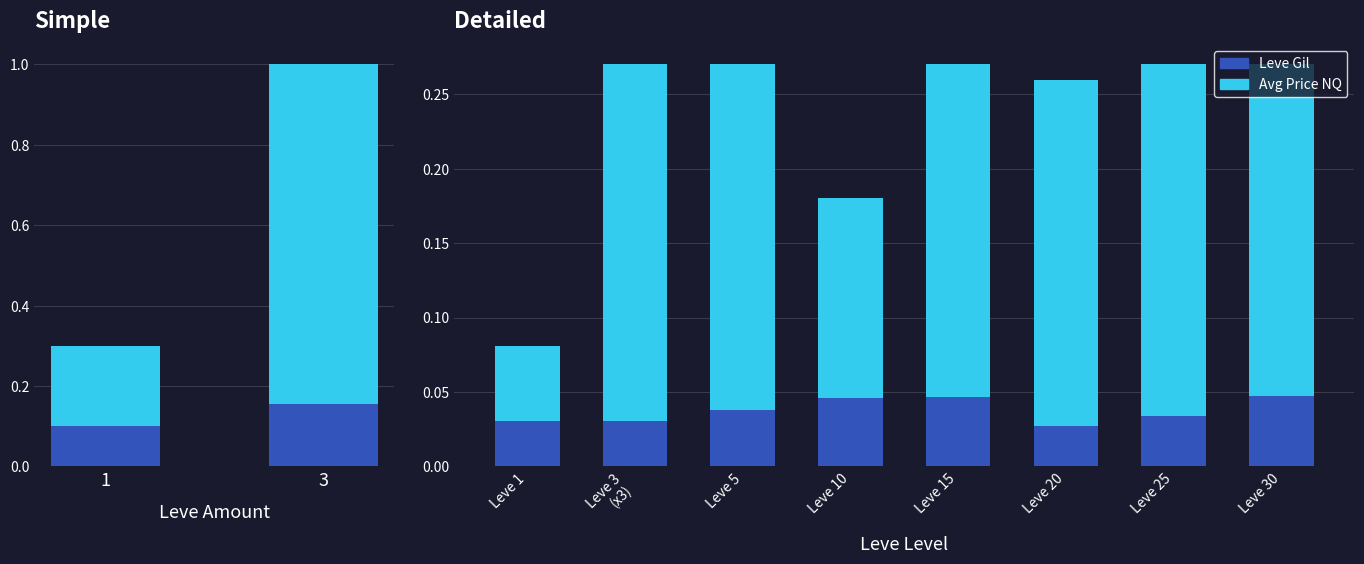

Rank the series by their maximum value, from lowest to highest.

Leve Gil, currentAveragePriceNQ